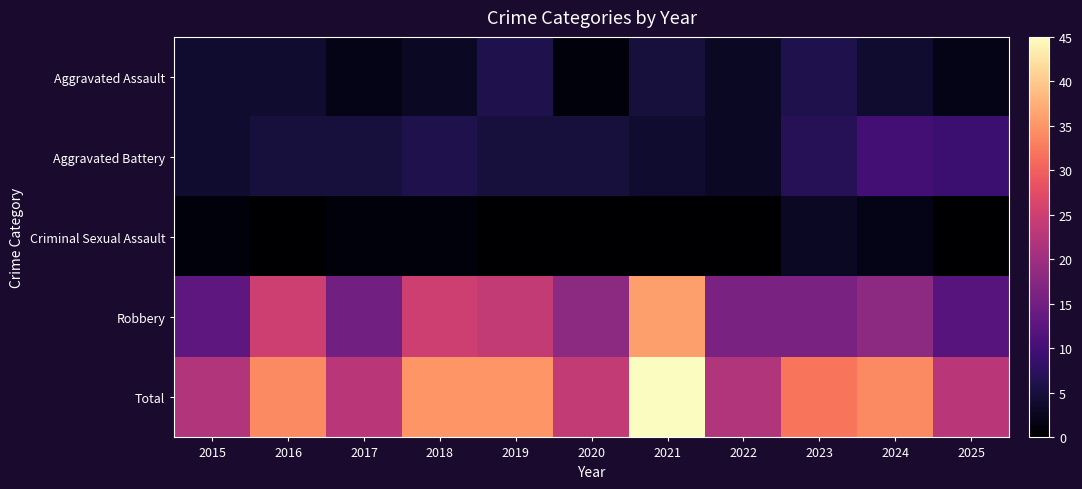

List the series in order of their peak value, lowest first.

Criminal Sexual Assault, Aggravated Assault, Aggravated Battery, Robbery, Total